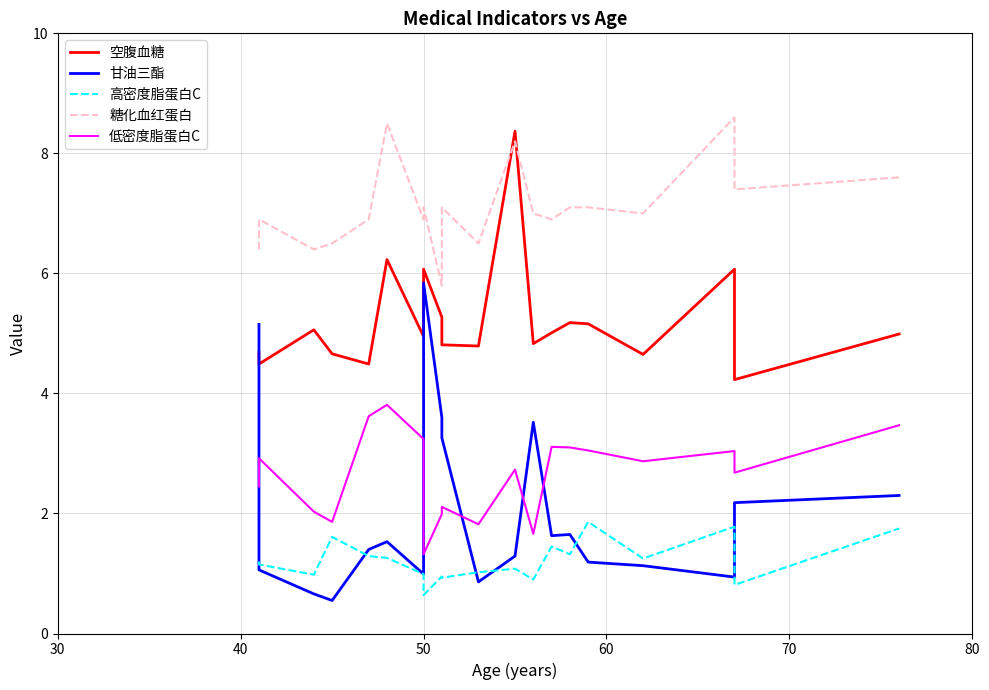

What is the label of the 4th point from the left?

60